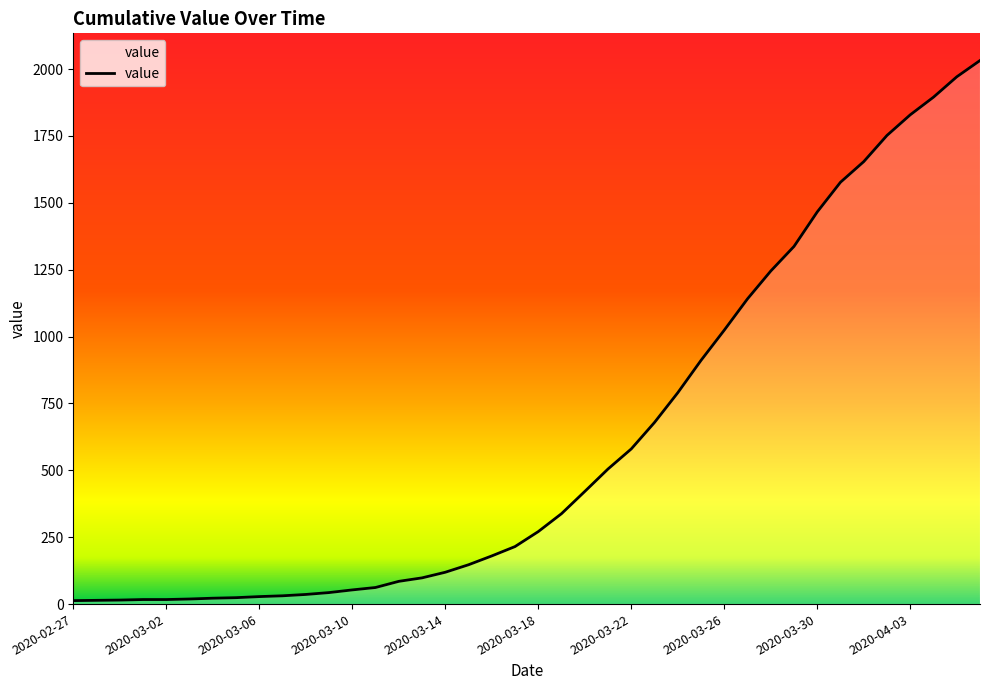

What is the maximum value shown in the chart?

2032